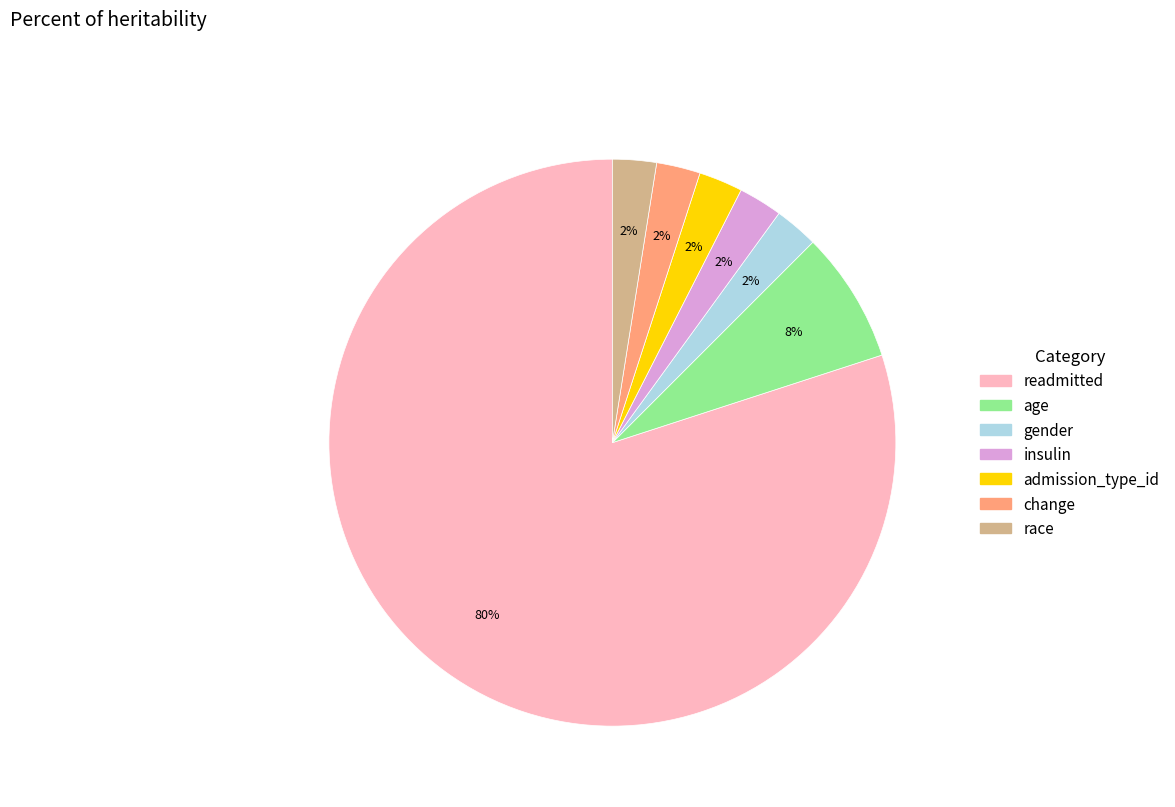

Which slice is the largest?

readmitted